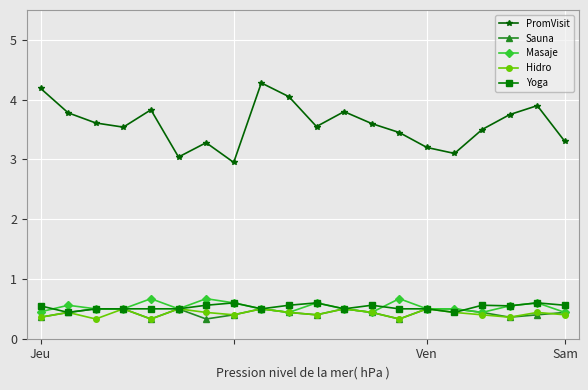

Which series has the widest spread of values?

PromVisit